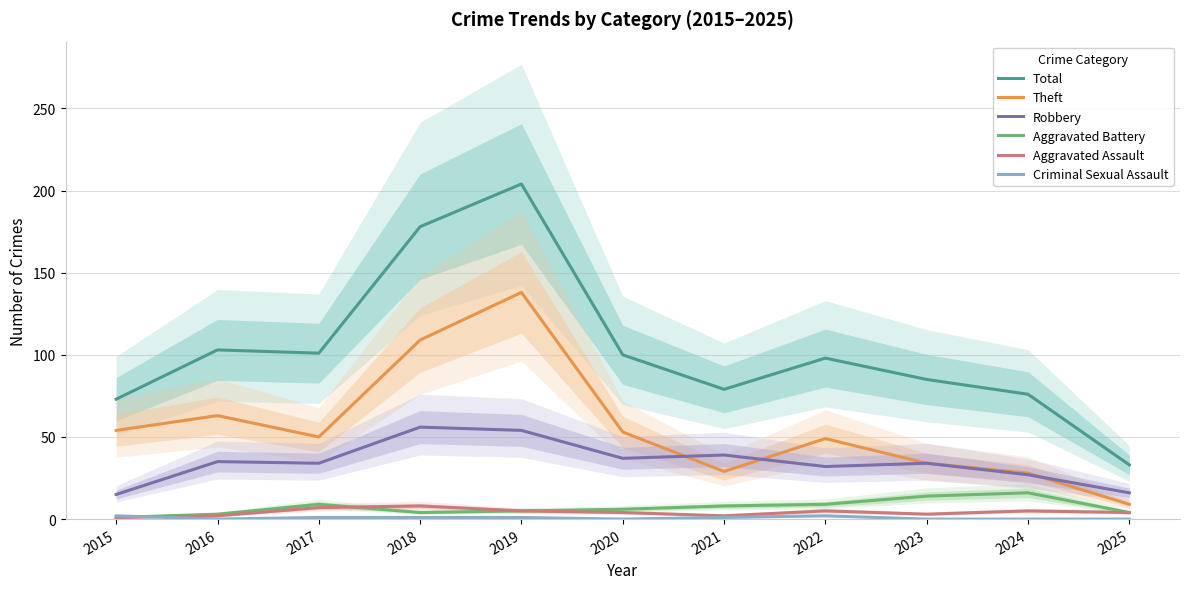

The value of Robbery at 2021 is 53. True or false?

False